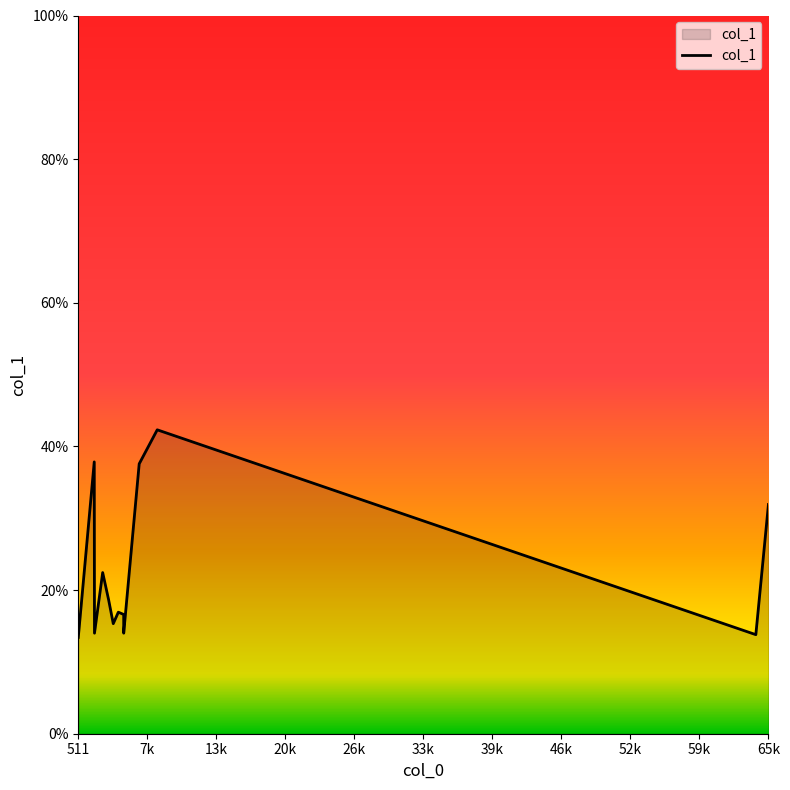

How many data points does each series have?

13